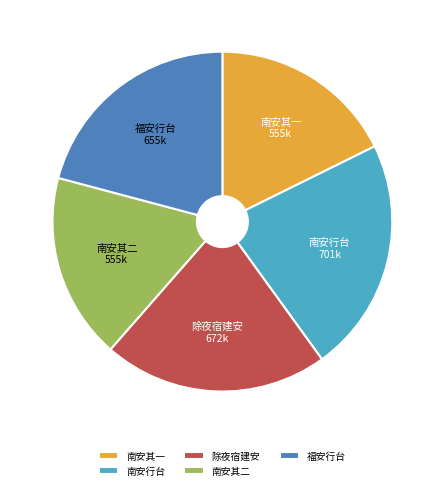

Combined, do 南安其二 and 除夜宿建安 account for over 50%?

No